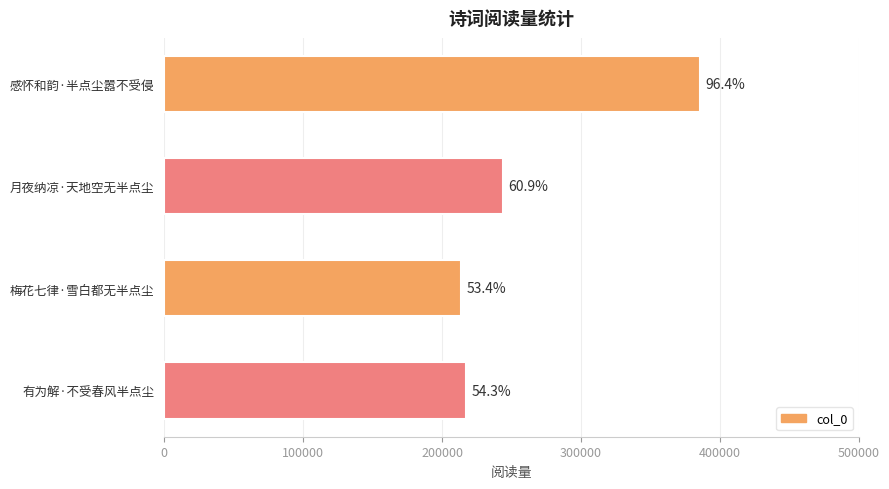

Are the bars horizontal?

Yes